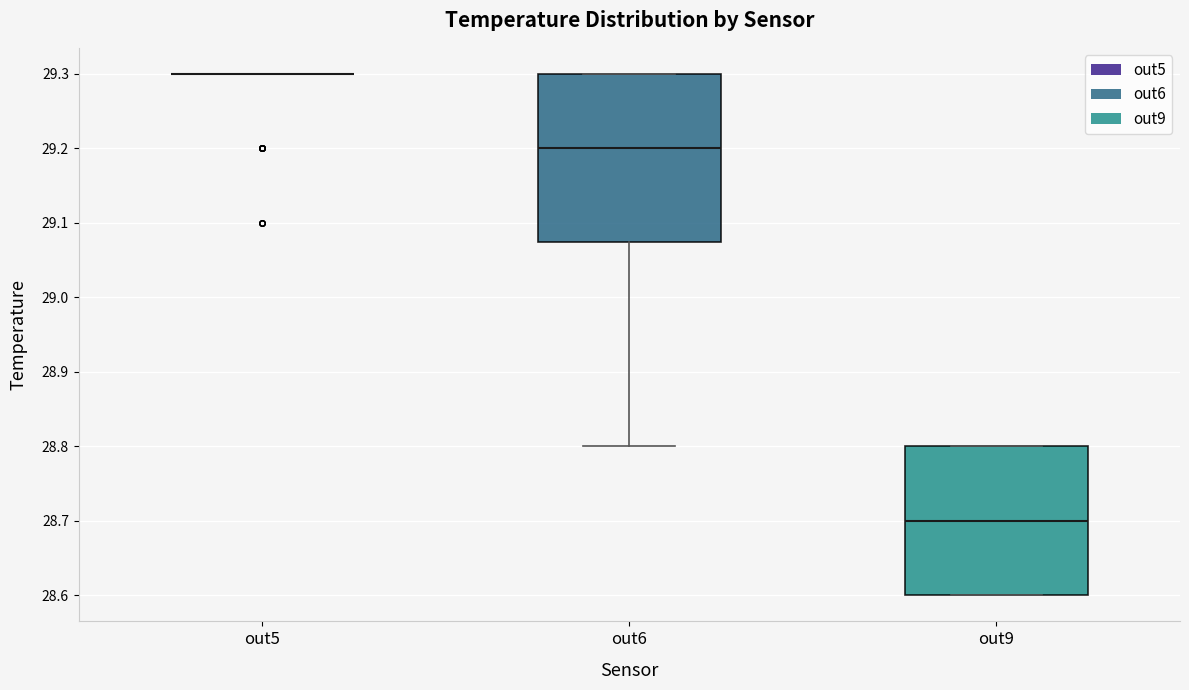

Reading left to right, transcribe this box plot: for each box, give where its median line is, the range the box spans, and where its two whiskers end, as read against the y-axis. The values are not printed on the chart, so give them approximately, as read against the axis.

out5: box collapsed to a line at 29.30, whiskers 29.30 to 29.30
out6: median 29.20, box 29.08 to 29.30, whiskers 28.80 to 29.30
out9: median 28.70, box 28.60 to 28.80, whiskers 28.60 to 28.80